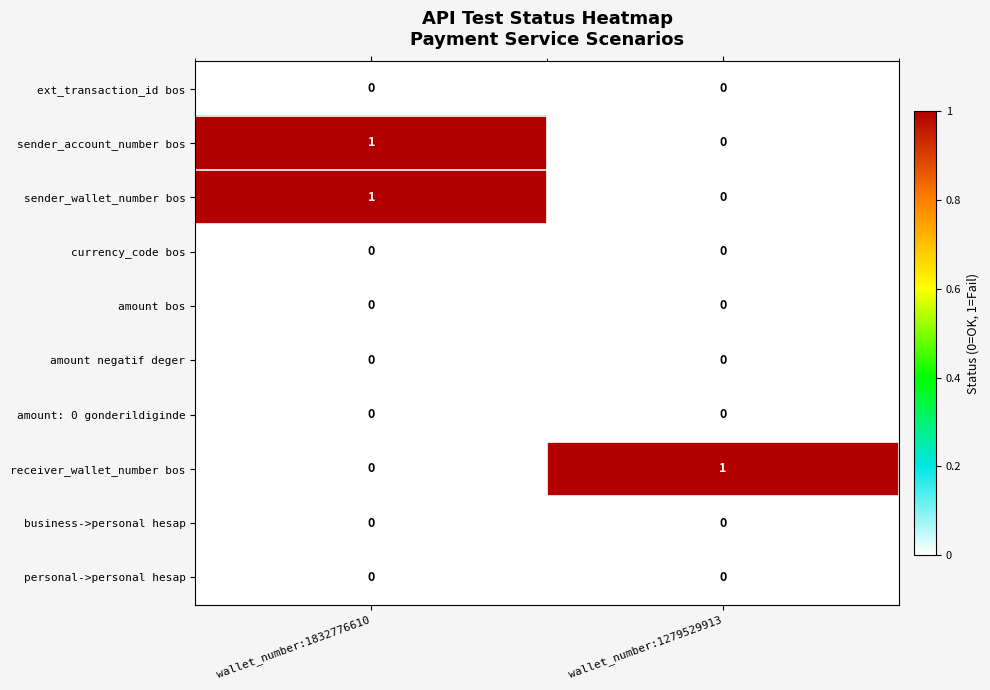

Count the number of categories in the chart.

2